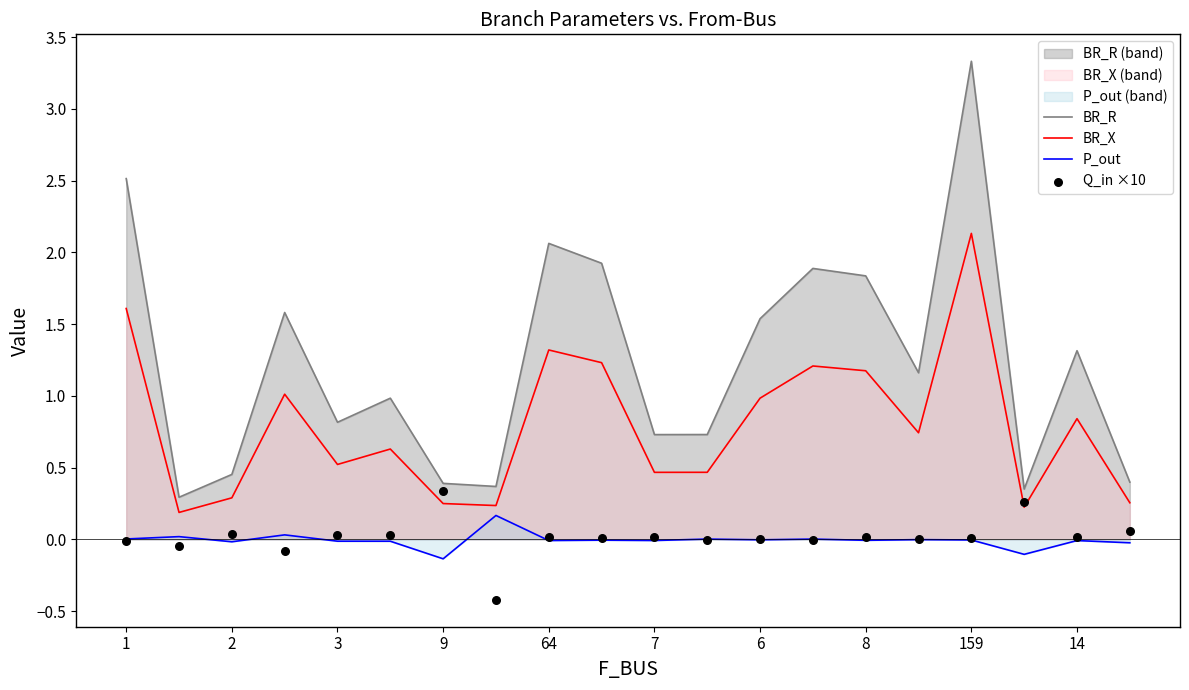

Which series reaches the minimum Y coordinate?

Q_in ×10